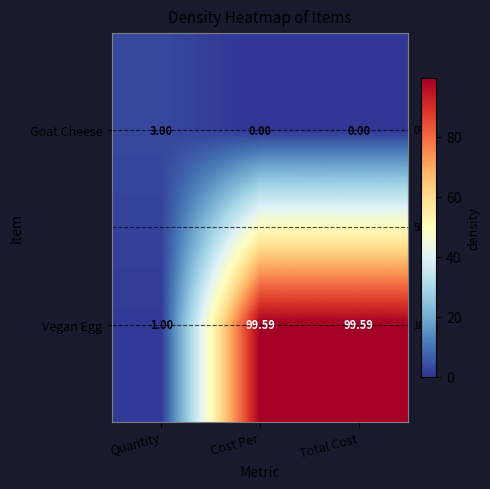

Is the value of Vegan Egg at Cost Per greater than the value of Goat Cheese at Total Cost?

Yes